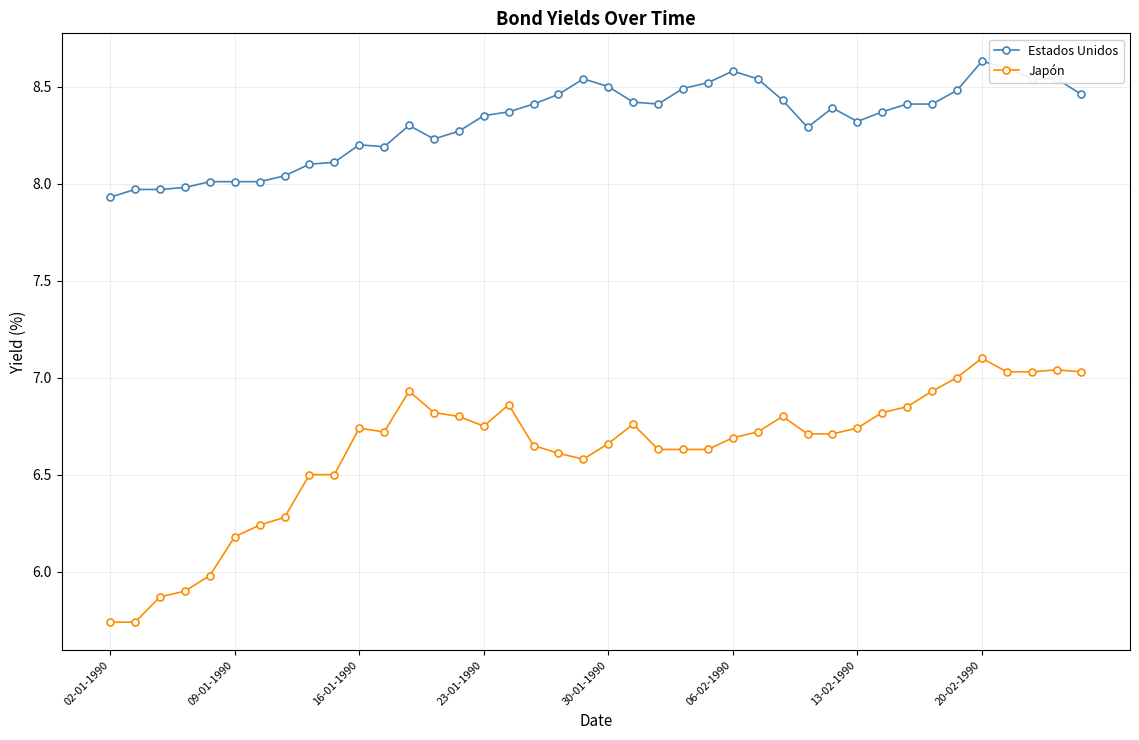

What is the maximum value shown in the chart?

8.6